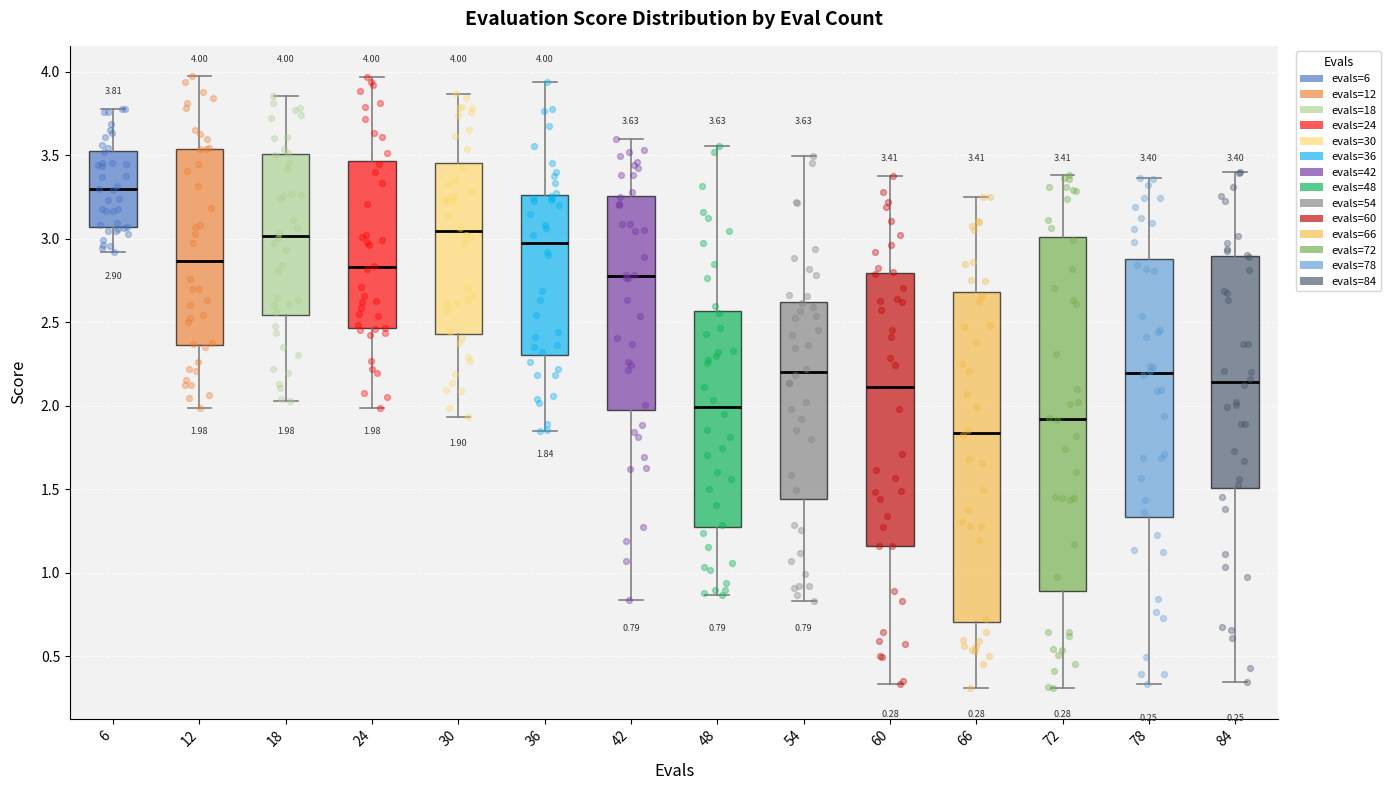

Which box's median line is the lowest?

66